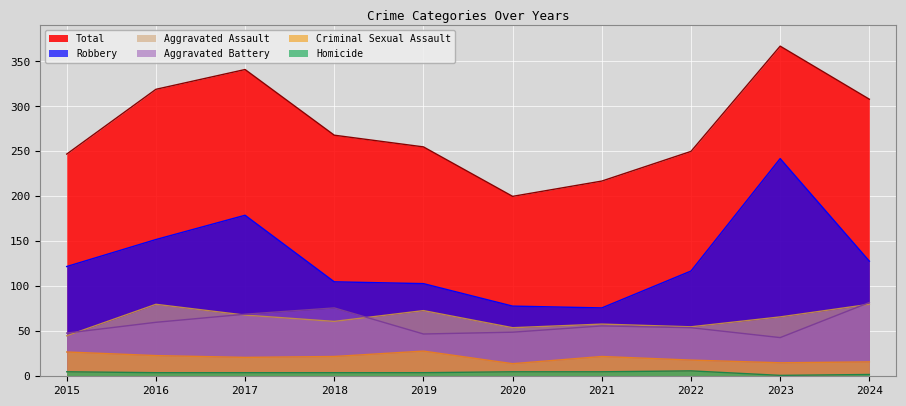

How many values in the Robbery series are below 122?

5